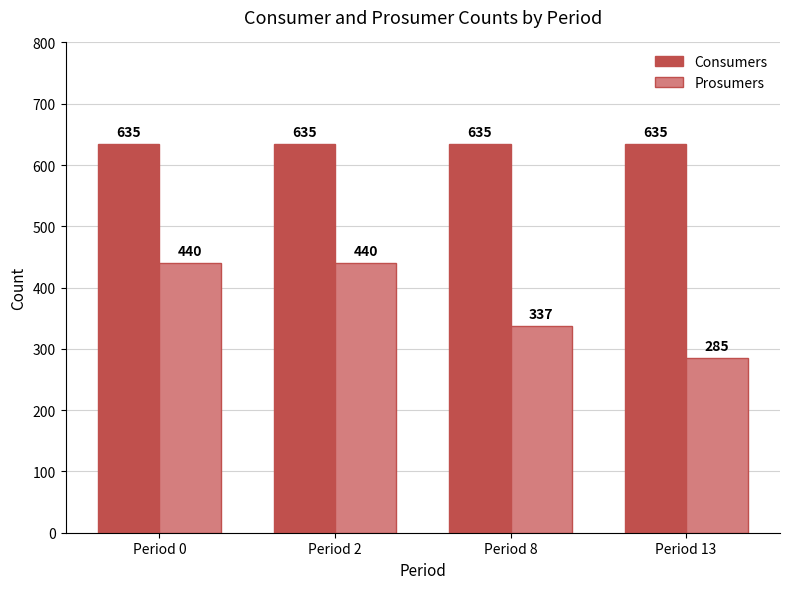

Which series changed the most between Period 8 and Period 13?

Prosumers